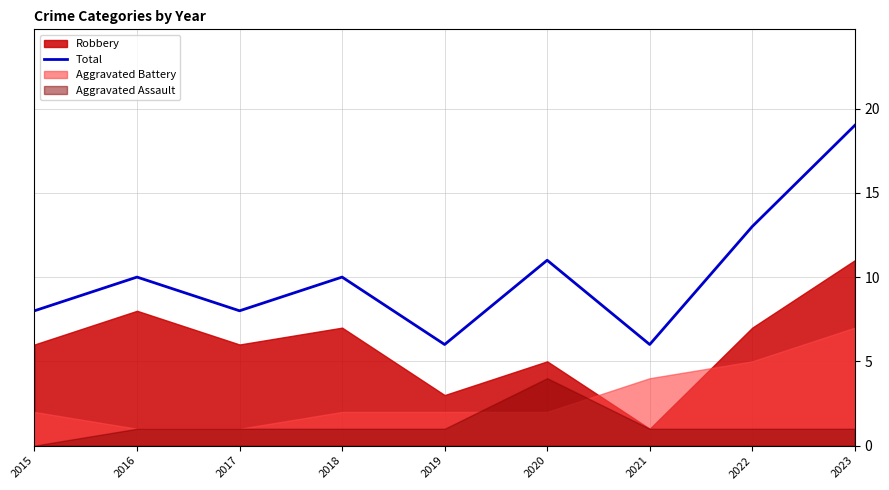

Is it true that the value at 2019 is 10?

False